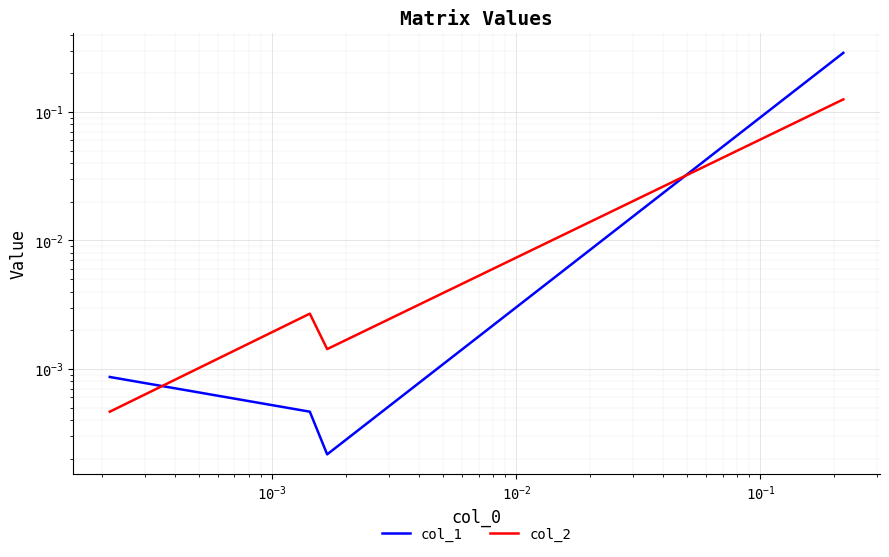

Reading left to right, extract all data points from this chart.

col_1: 0.0	0.0	0.0	0.3
col_2: 0.0	0.0	0.0	0.1